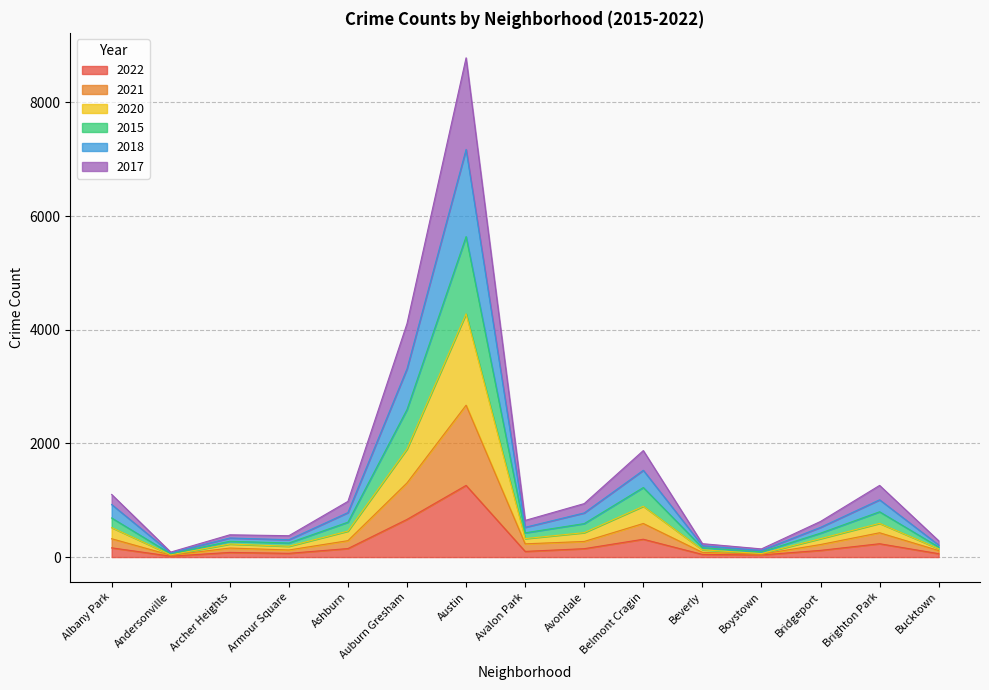

Rank the series by their maximum value, from highest to lowest.

2017, 2018, 2020, 2021, 2015, 2022